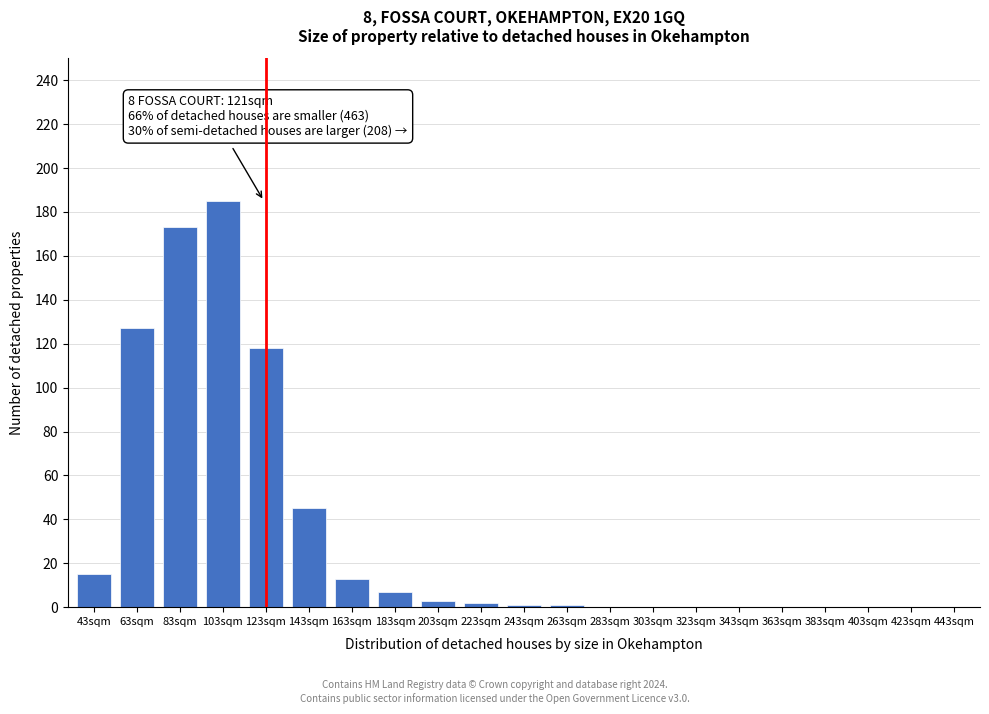

Reading left to right, transcribe all the data shown in this chart.

43sqm=15	63sqm=127	83sqm=173	103sqm=185	123sqm=118	143sqm=45	163sqm=13	183sqm=7	203sqm=3	223sqm=2	243sqm=1	263sqm=1	283sqm=0	303sqm=0	323sqm=0	343sqm=0	363sqm=0	383sqm=0	403sqm=0	423sqm=0	443sqm=0